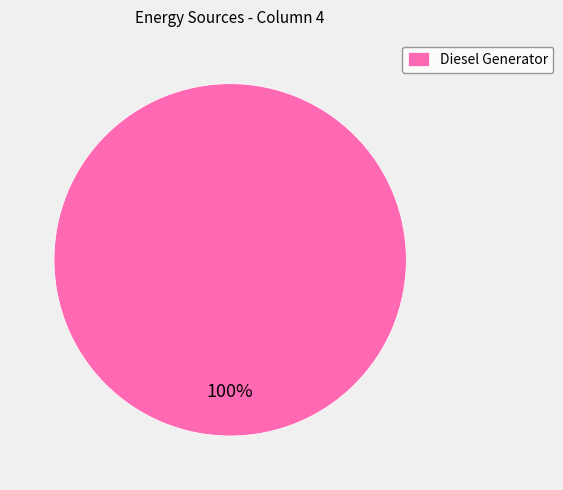

Is it true that Diesel Generator is 100% of the pie?

True